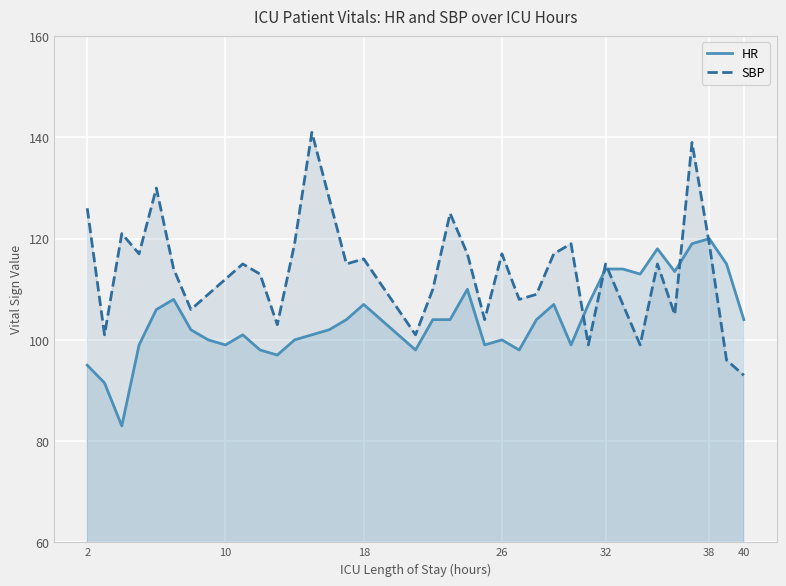

What are all the series names shown in the legend?

HR, SBP